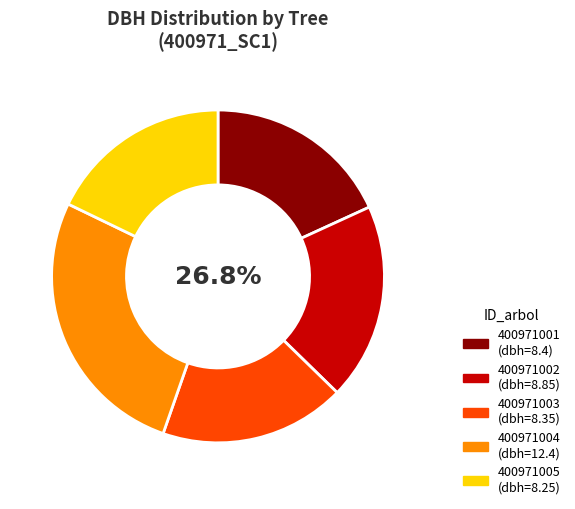

Which category has the smallest portion of the pie?

400971005